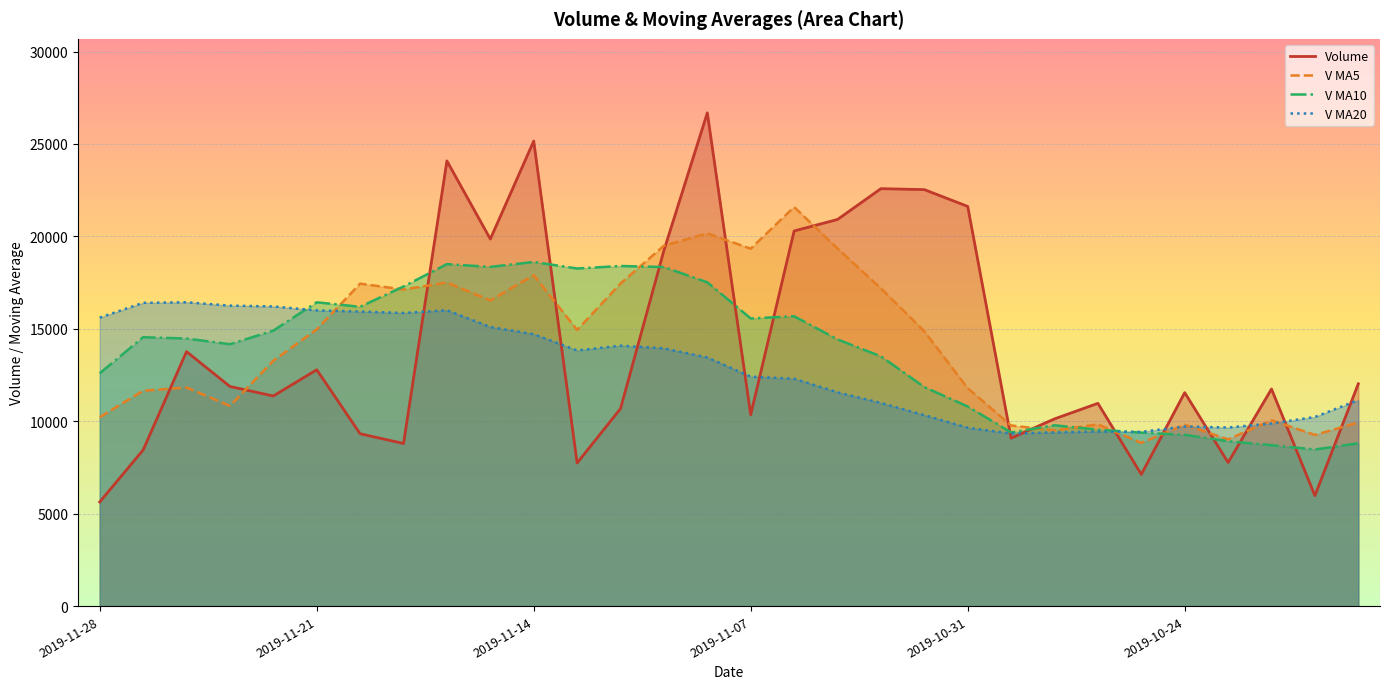

Is the value of V MA5 at 7 greater than the value of V MA10 at 12?

No